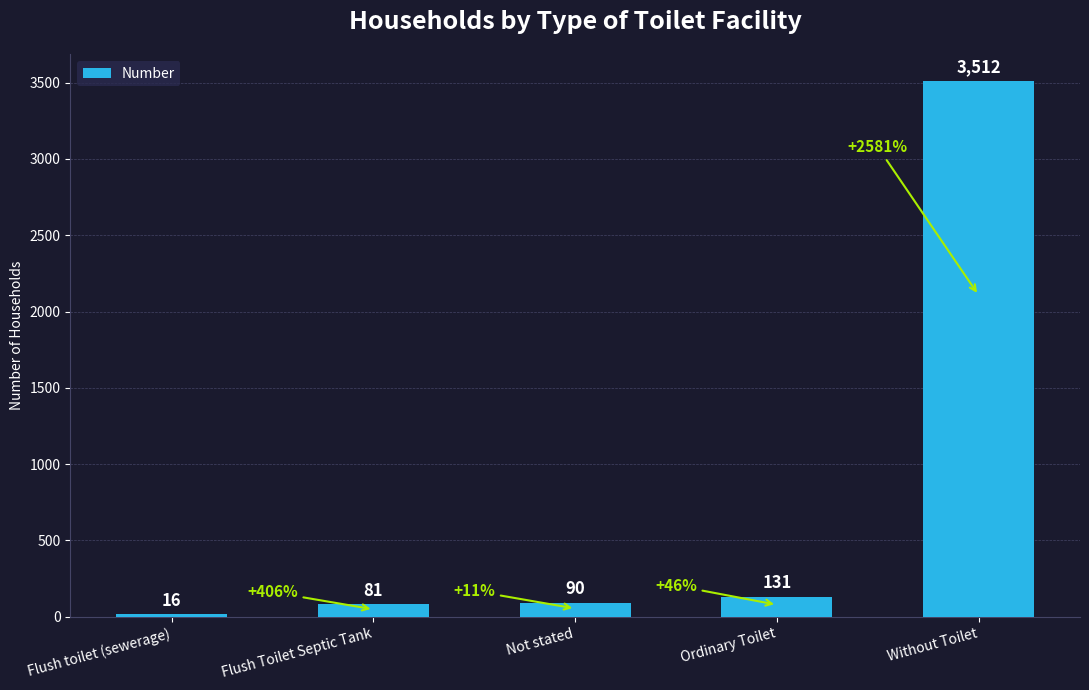

List the labels in order of value, smallest first.

Flush toilet (sewerage), Flush Toilet Septic Tank, Not stated, Ordinary Toilet, Without Toilet